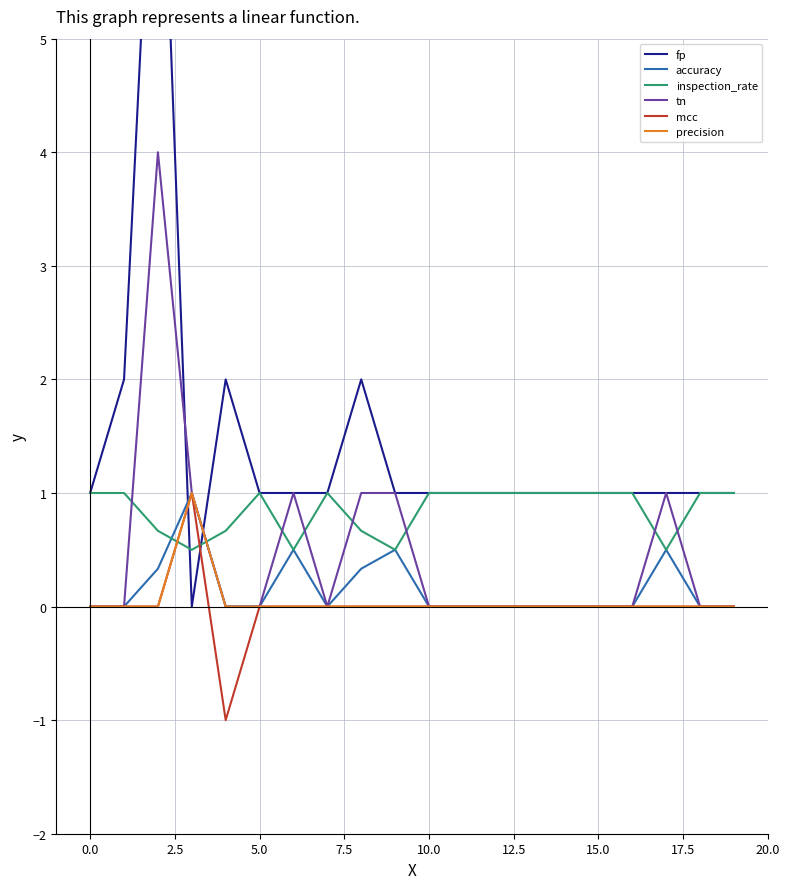

How many data points in mcc are less than 0?

1